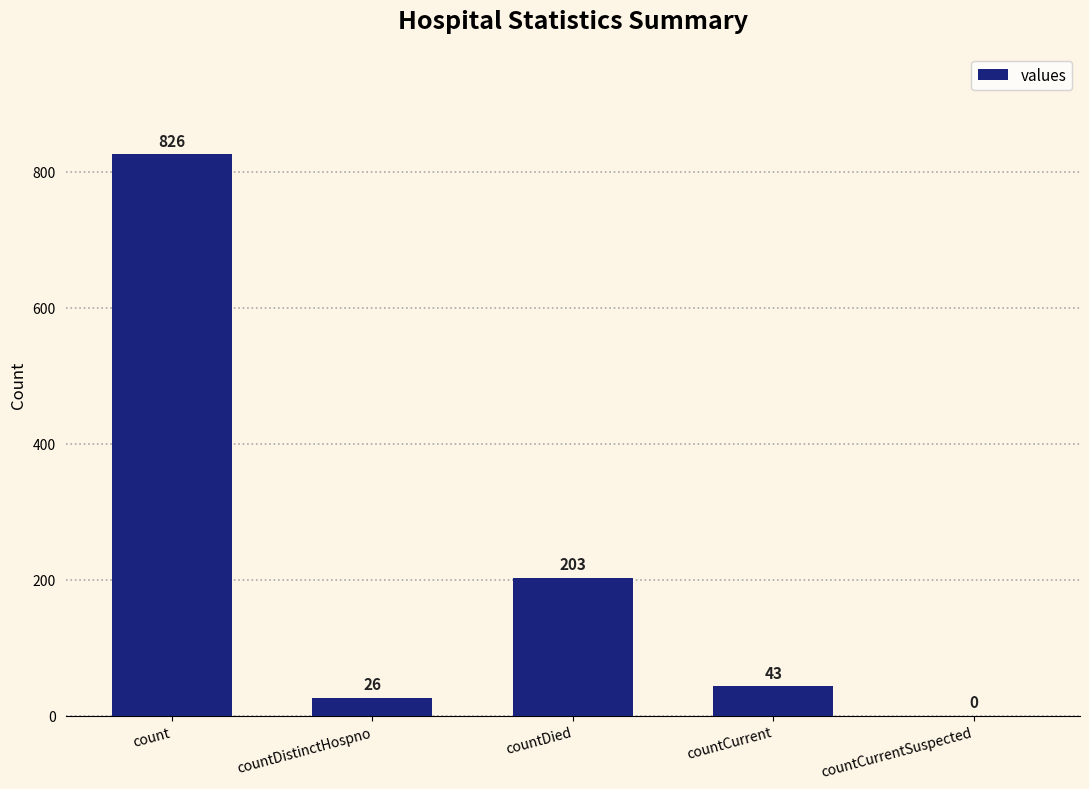

Where does the data first go above 43?

count